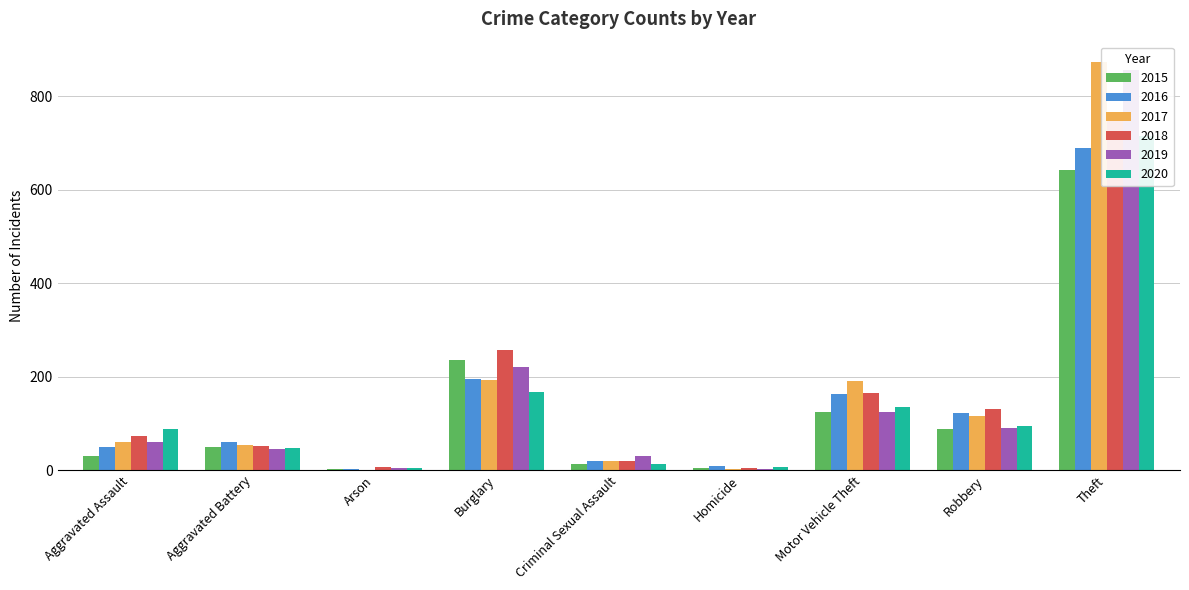

Reading left to right, list all the values displayed in this chart.

2015: 31	50	3	236	13	4	125	87	641
2016: 50	60	3	194	19	8	163	123	689
2017: 59	54	1	192	19	2	191	115	873
2018: 72	52	6	257	19	5	164	130	767
2019: 61	45	5	221	29	3	125	89	855
2020: 88	48	4	167	13	6	134	94	714